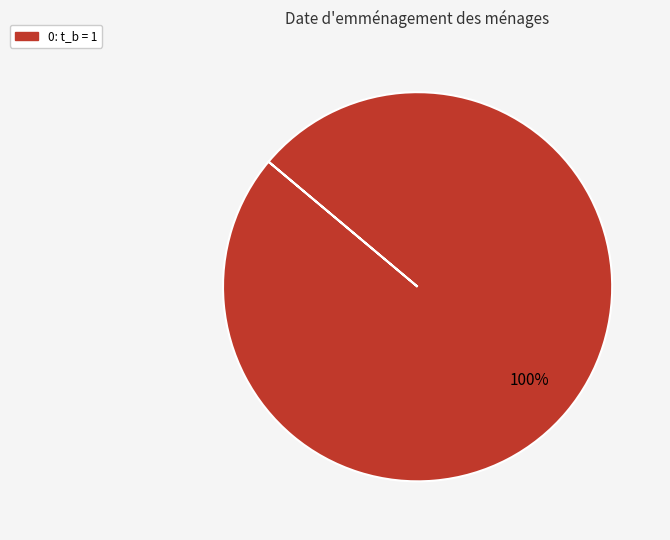

Is there any slice that represents more than half of the pie?

Yes